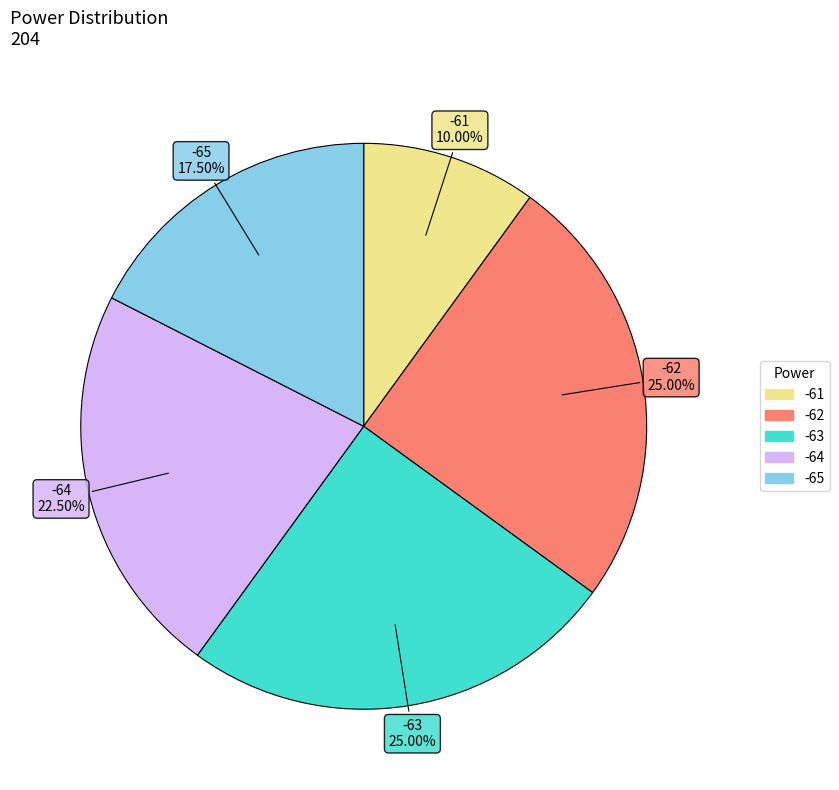

To the nearest percent, what percentage of the pie is -63?

25%